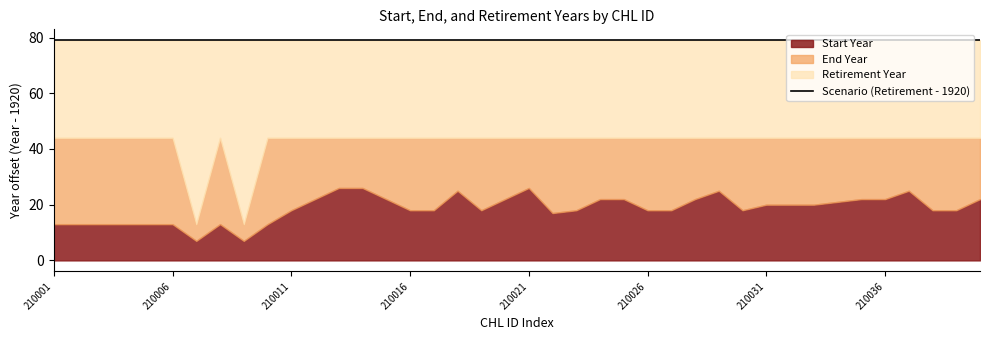

What is the value of the Start Year point at the 22nd from the left?

1937